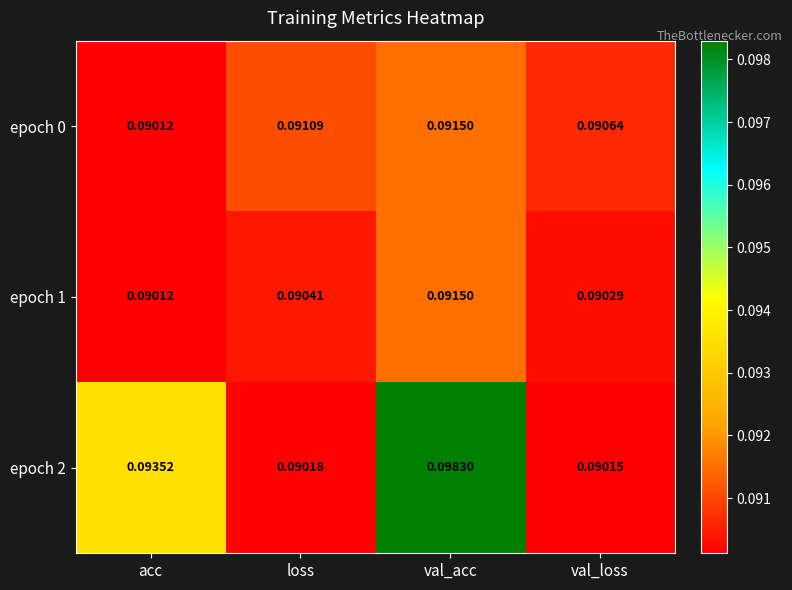

At how many categories does at least one series exceed 0?

4